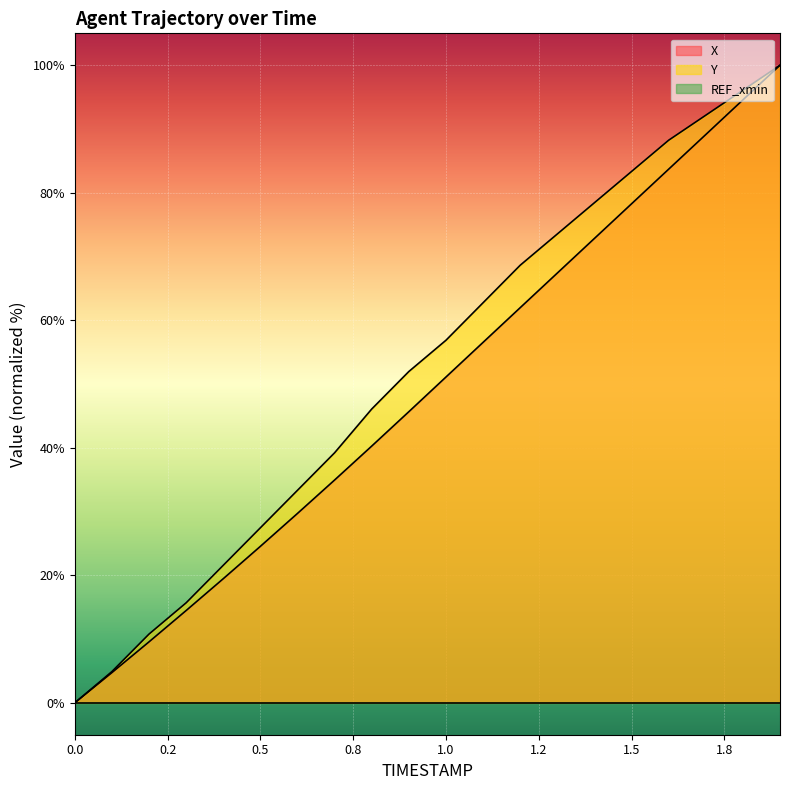

True or false: X and Y cross at least once.

False